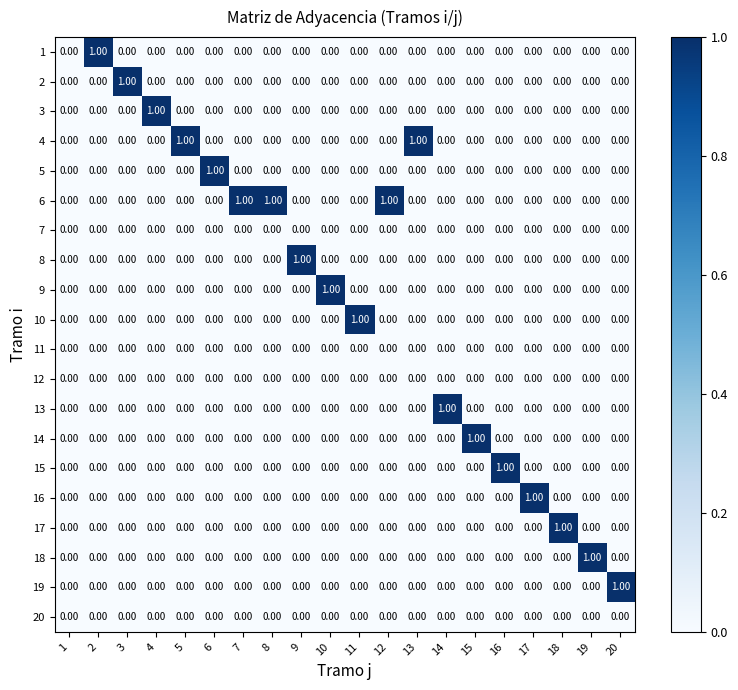

Which series has the largest total across all categories?

6